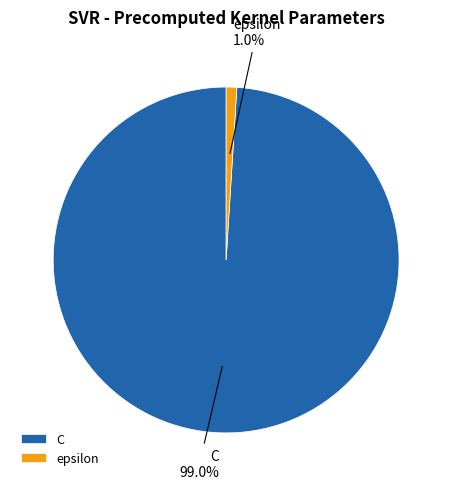

Which category has the biggest portion of the pie?

C